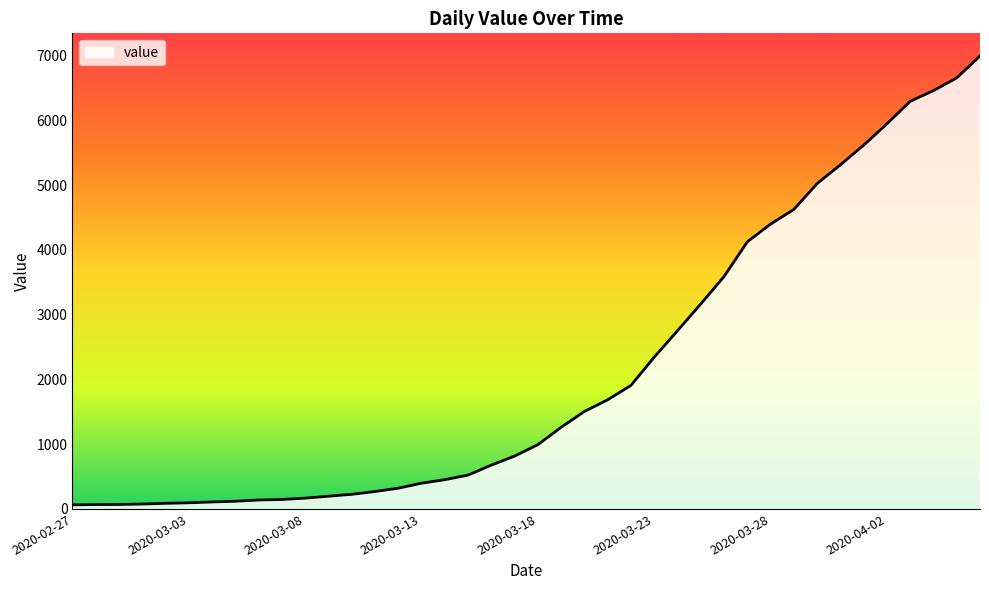

What is the difference between the maximum and minimum values?

6931